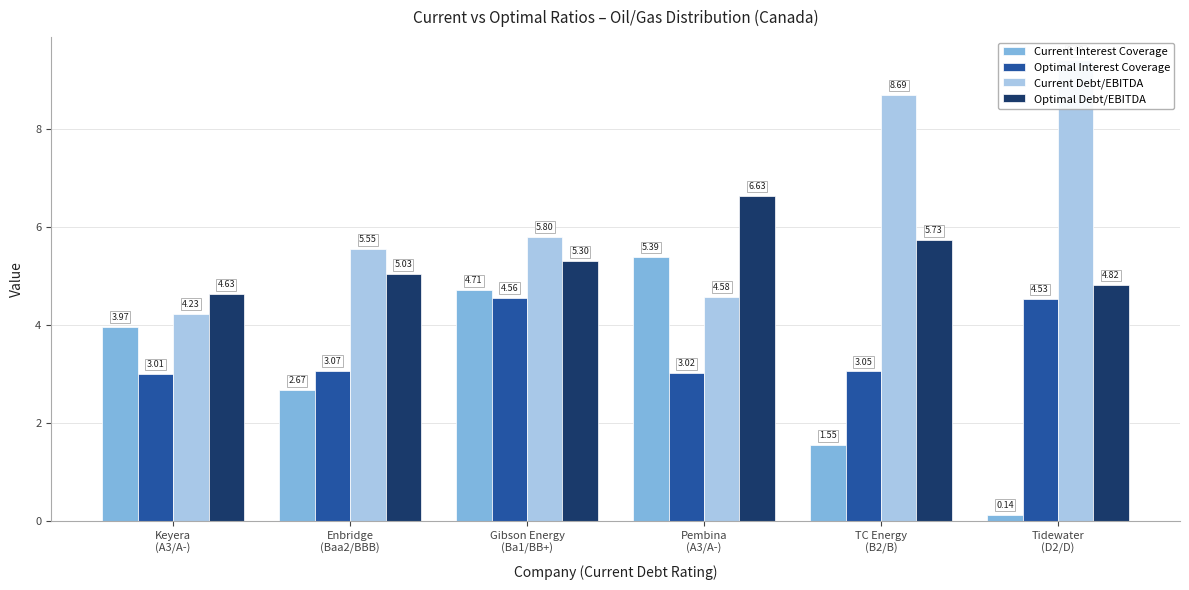

What is the maximum value for Current Interest Coverage?

5.4